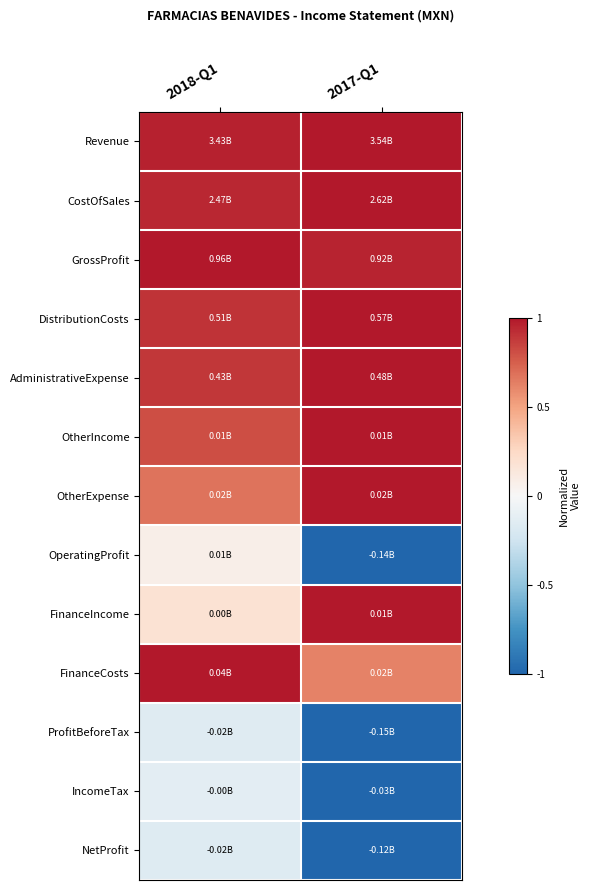

What is the difference between the highest and lowest values at 2018-Q1?

1.2